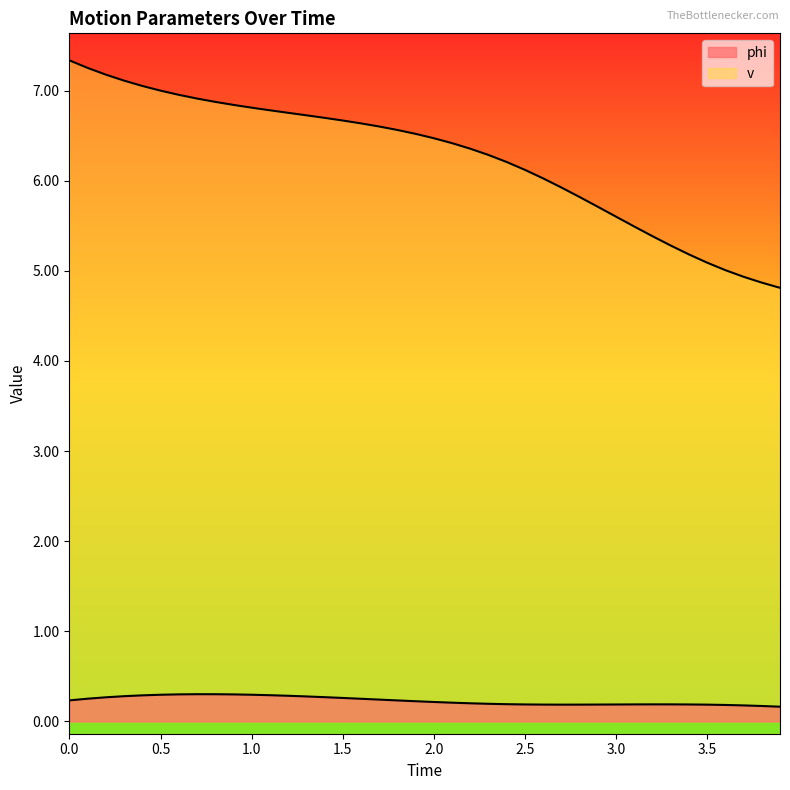

Reading left to right, extract all data points from this chart.

phi: 0.0=0.2	0.1=0.3	0.2=0.3	0.3=0.3	0.4=0.3	0.5=0.3	0.6=0.3	0.7=0.3	0.8=0.3	0.9=0.3	1.0=0.3	1.1=0.3	1.2=0.3	1.3=0.3	1.4=0.3	1.5=0.3	1.6=0.3	1.7=0.2	1.8=0.2	1.9=0.2	2.0=0.2	2.1=0.2	2.2=0.2	2.3=0.2	2.4=0.2	2.5=0.2	2.6=0.2	2.7=0.2	2.8=0.2	2.9=0.2	3.0=0.2	3.1=0.2	3.2=0.2	3.3=0.2	3.4=0.2	3.5=0.2	3.6=0.2	3.7=0.2	3.8=0.2	3.9=0.2
v: 0.0=7.3	0.1=7.3	0.2=7.2	0.3=7.1	0.4=7.1	0.5=7.0	0.6=7.0	0.7=6.9	0.8=6.9	0.9=6.8	1.0=6.8	1.1=6.8	1.2=6.8	1.3=6.7	1.4=6.7	1.5=6.7	1.6=6.6	1.7=6.6	1.8=6.6	1.9=6.5	2.0=6.5	2.1=6.4	2.2=6.4	2.3=6.3	2.4=6.2	2.5=6.1	2.6=6.0	2.7=5.9	2.8=5.8	2.9=5.7	3.0=5.6	3.1=5.5	3.2=5.4	3.3=5.3	3.4=5.2	3.5=5.1	3.6=5.0	3.7=4.9	3.8=4.9	3.9=4.8